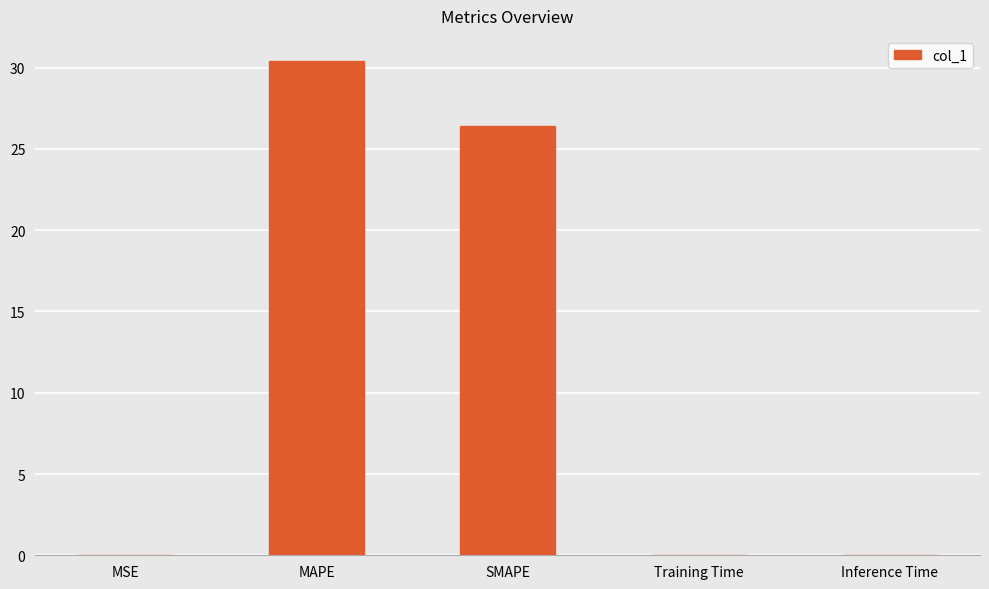

What is the greatest value displayed?

30.4